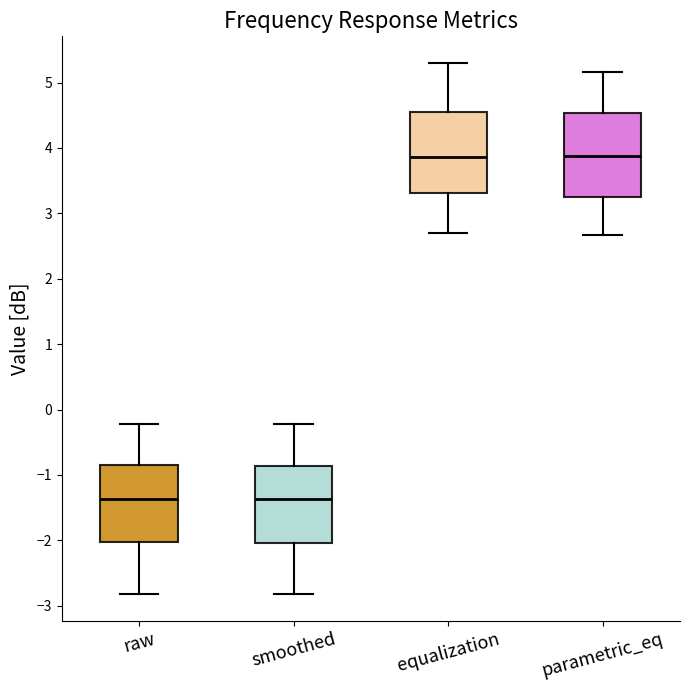

Reading left to right, read every box against the y-axis: the position of its median line, the range the box covers, and the ends of its whiskers. The values are not printed on the chart, so give them approximately, as read against the axis.

raw: median -1.4, box -2.0 to -0.9, whiskers -2.8 to -0.2
smoothed: median -1.4, box -2.0 to -0.9, whiskers -2.8 to -0.2
equalization: median 3.9, box 3.3 to 4.6, whiskers 2.7 to 5.3
parametric_eq: median 3.9, box 3.2 to 4.5, whiskers 2.7 to 5.2